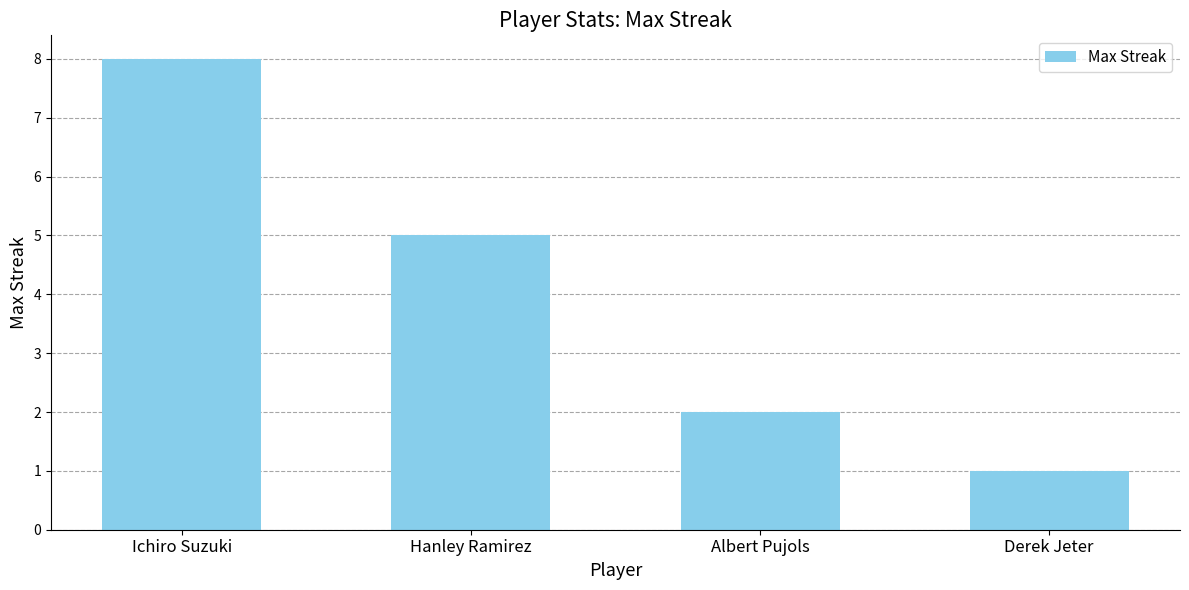

What value does the data have at Derek Jeter?

1